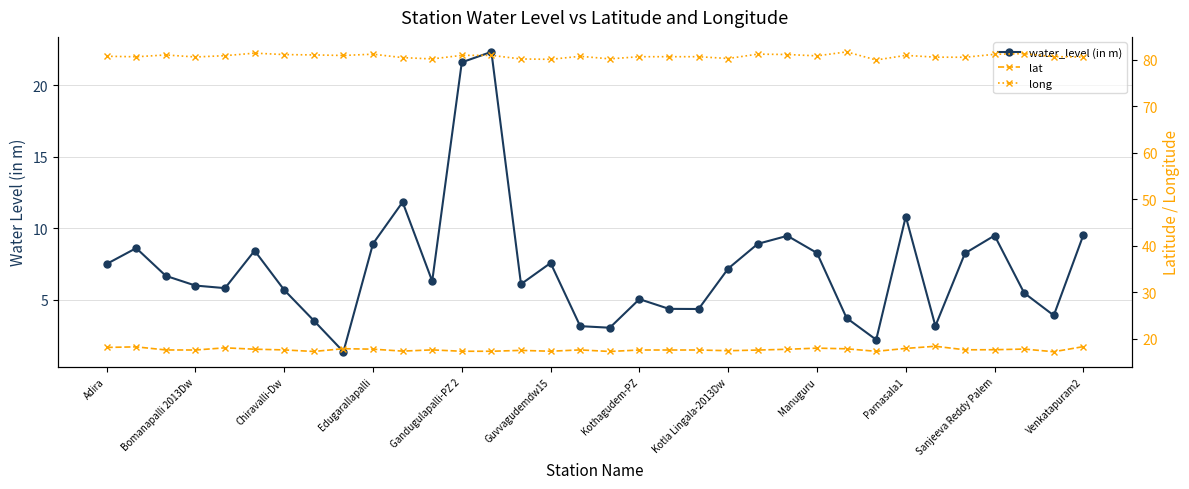

Is it true that lat equals 30.3 at Adira?

False